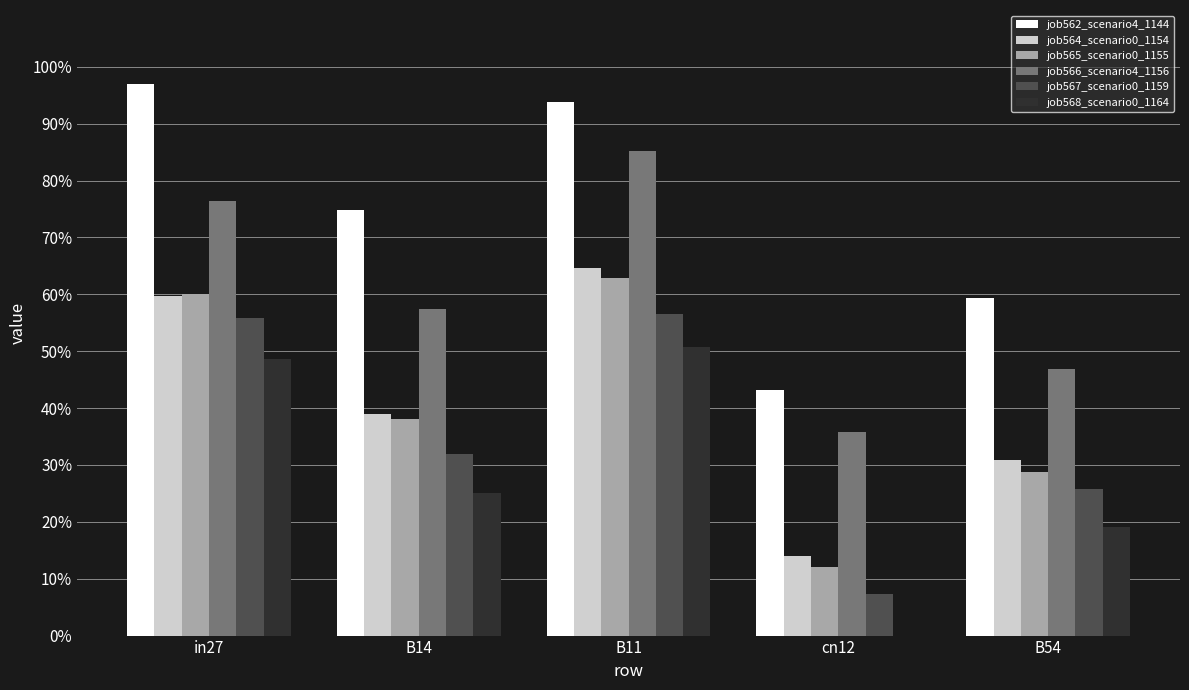

What are all the series names shown in the legend?

job562_scenario4_1144, job564_scenario0_1154, job565_scenario0_1155, job566_scenario4_1156, job567_scenario0_1159, job568_scenario0_1164